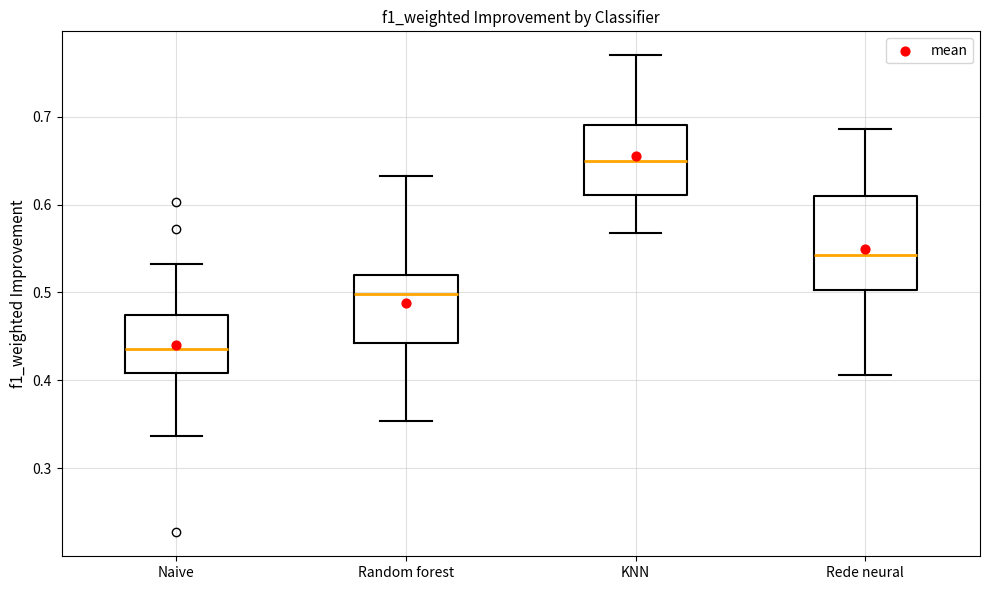

Comparing the boxes themselves (not the whiskers), which one is the tallest?

Rede neural